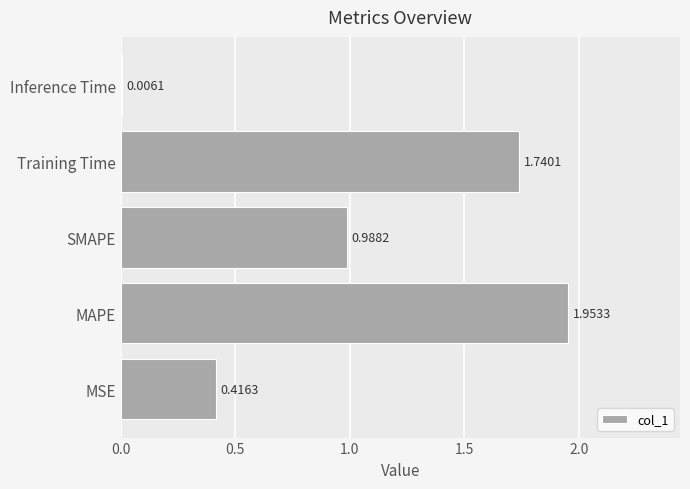

Which label corresponds to the largest value in the chart?

MAPE